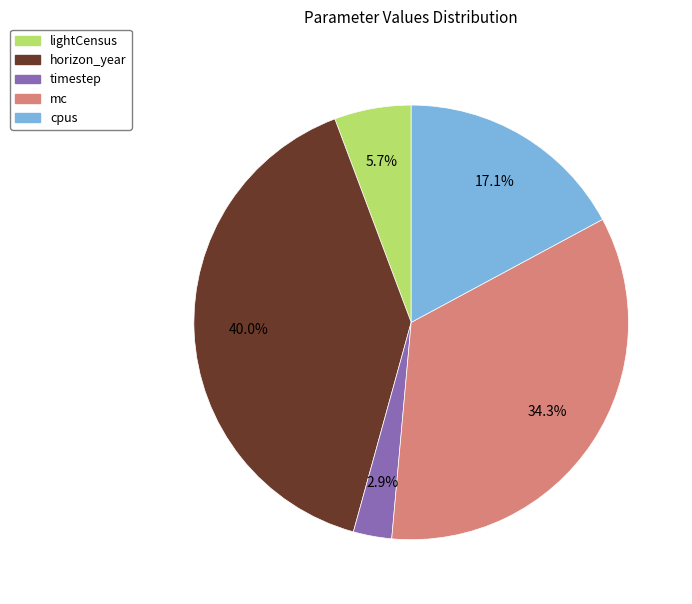

To the nearest percent, what is the difference between the cpus and lightCensus slice percentages?

11%